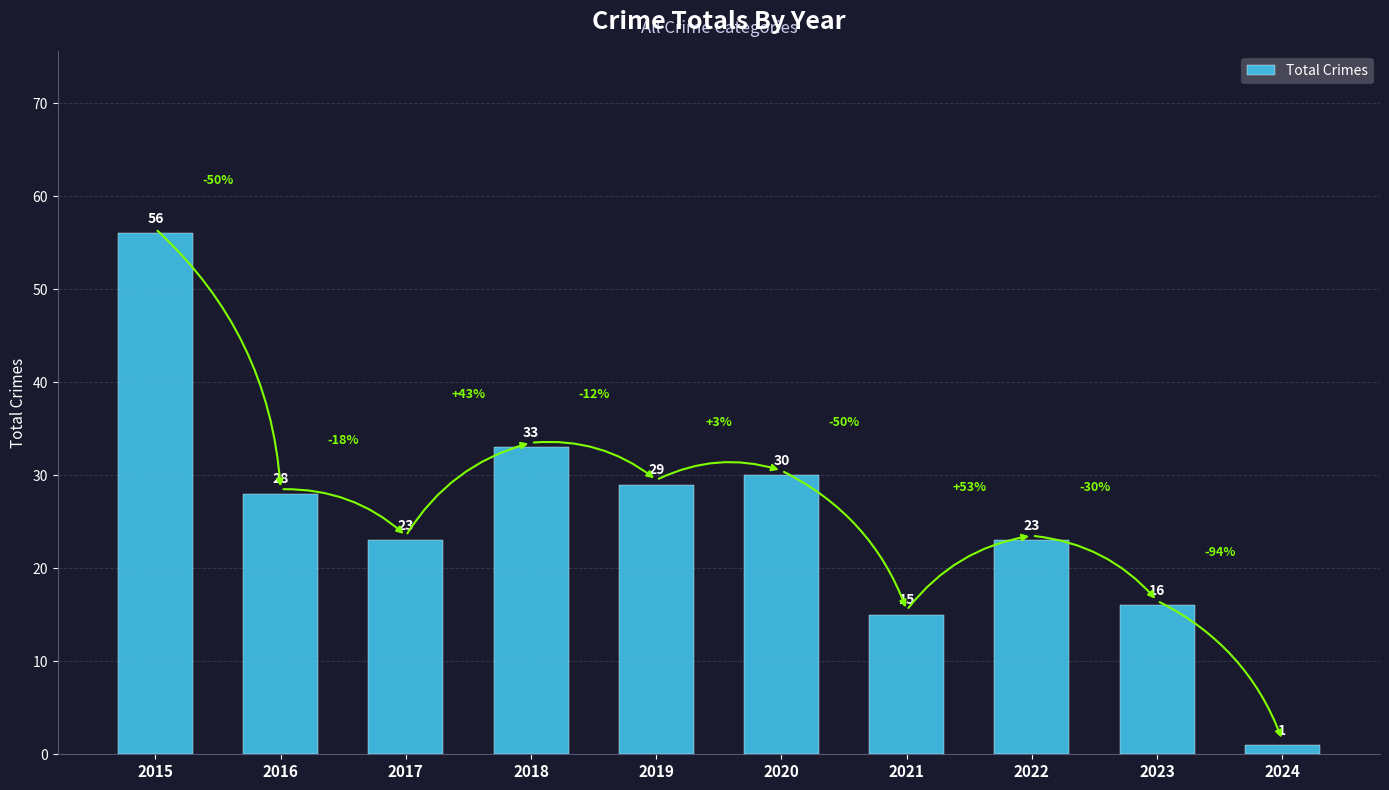

Count the number of data series in this chart.

1